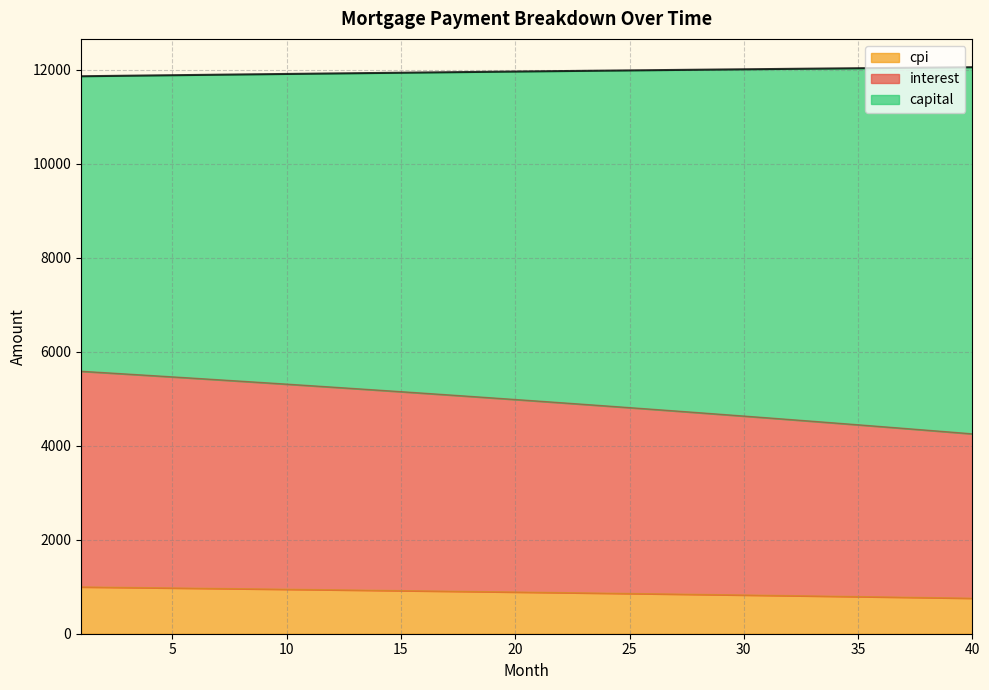

True or false: interest and cpi cross at least once.

False